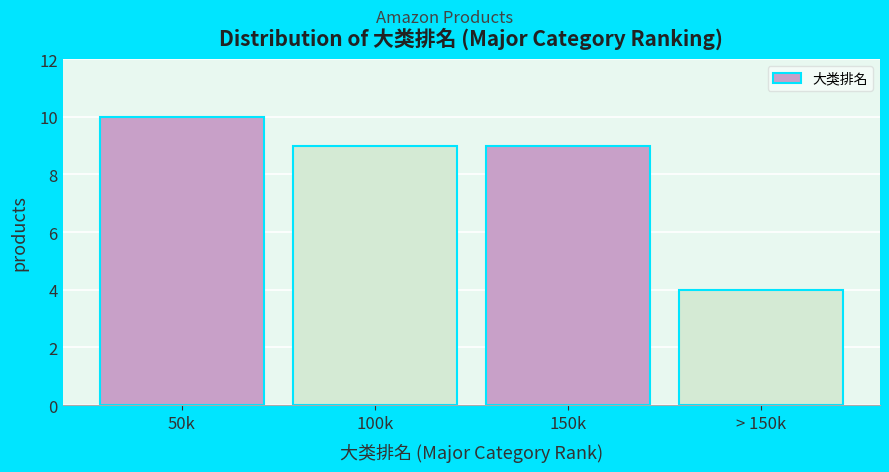

Reading left to right, what are all the values shown in this chart?

10	9	9	4